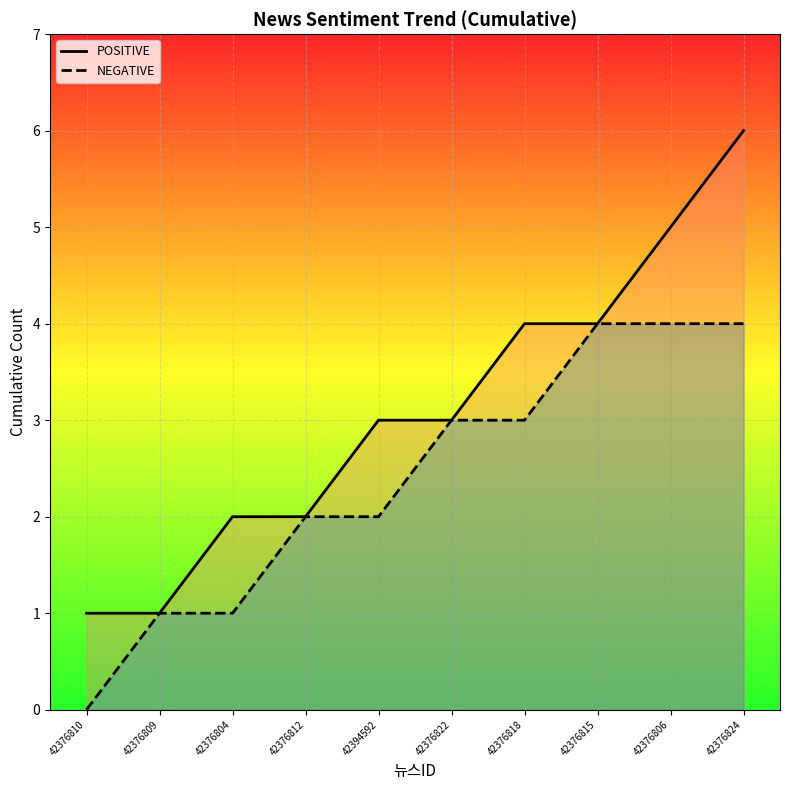

Is the value of POSITIVE_line at 42376824 greater than the value of NEGATIVE_line at 42376806?

Yes